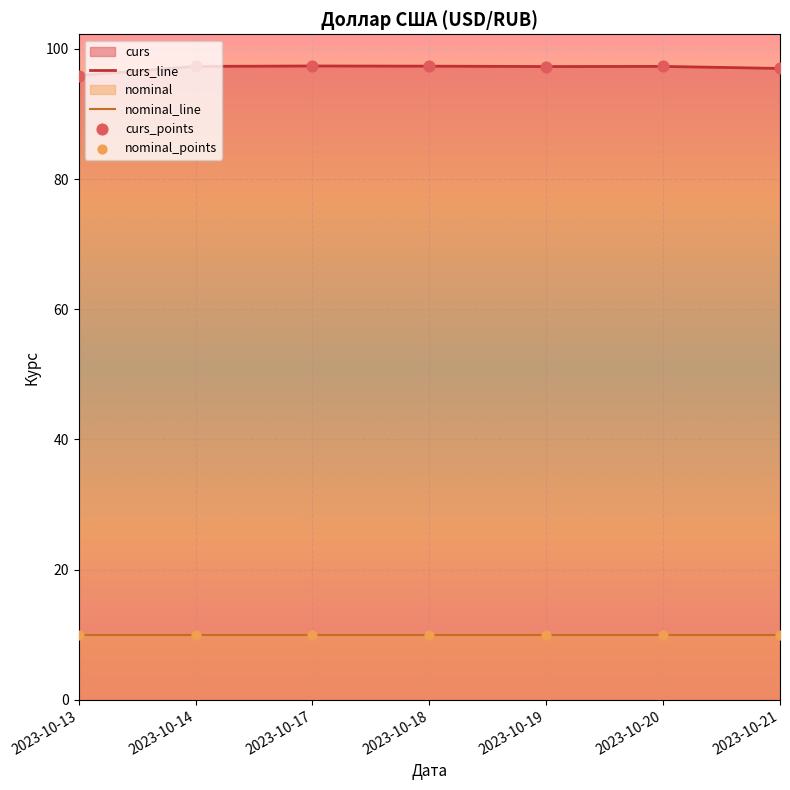

Which has a higher value, 2023-10-18 or 2023-10-13?

2023-10-18